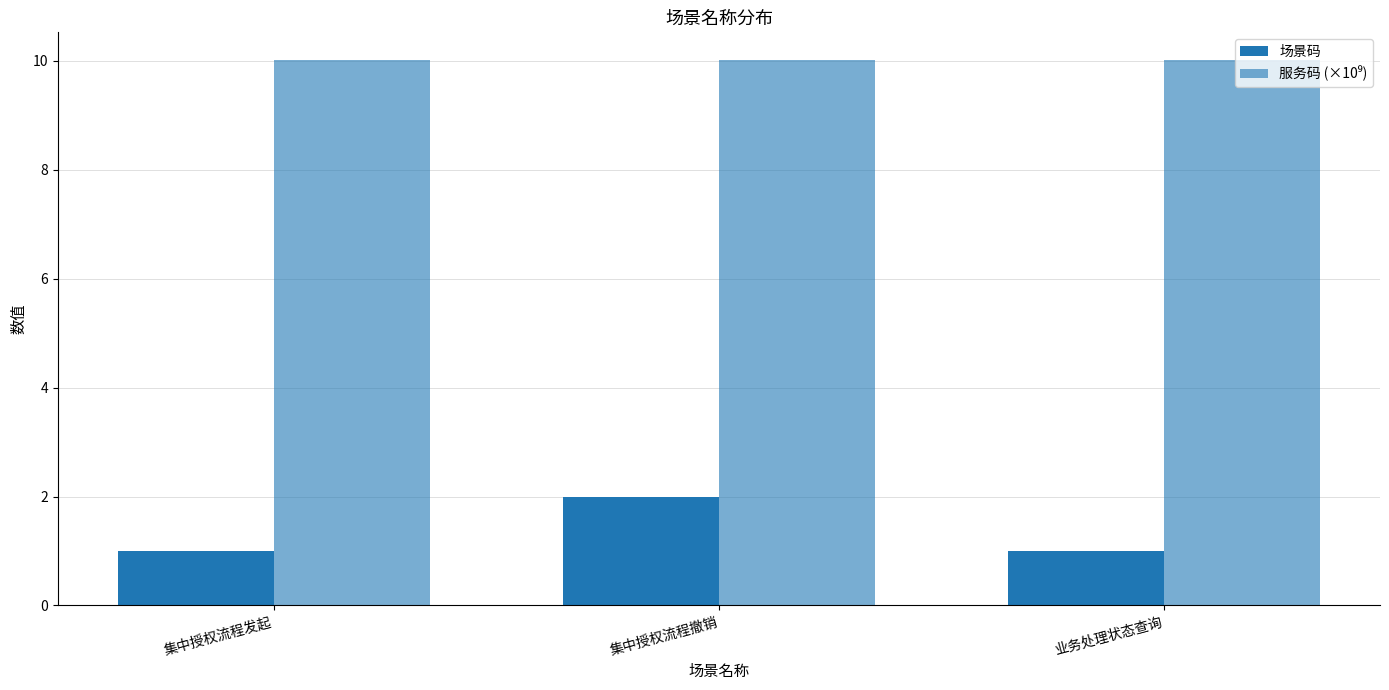

Is it true that 场景码 equals 2.0 at 集中授权流程撤销?

True